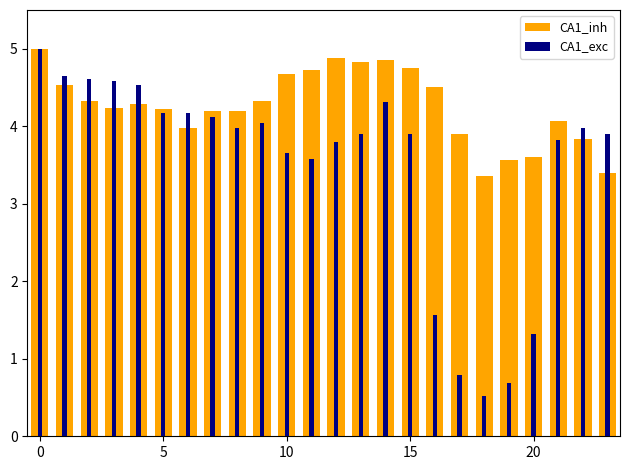

Reading left to right, extract all data points from this chart.

CA1_inh: 5.0	4.5	4.3	4.2	4.3	4.2	4.0	4.2	4.2	4.3	4.7	4.7	4.9	4.8	4.9	4.8	4.5	3.9	3.4	3.6	3.6	4.1	3.8	3.4
CA1_exc: 5.0	4.6	4.6	4.6	4.5	4.2	4.2	4.1	4.0	4.0	3.7	3.6	3.8	3.9	4.3	3.9	1.6	0.8	0.5	0.7	1.3	3.8	4.0	3.9